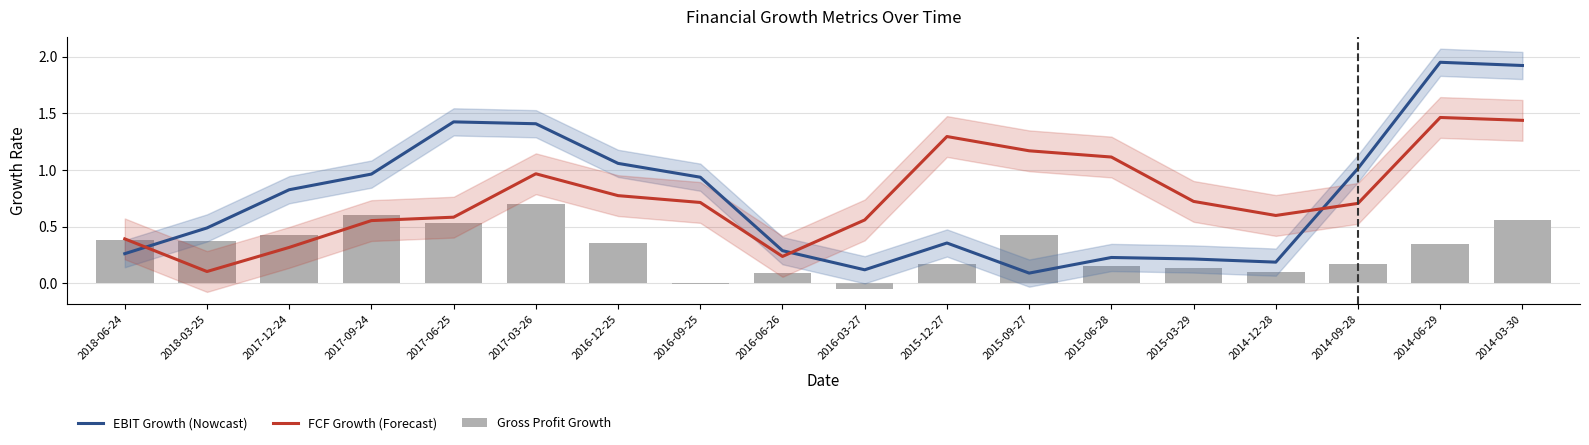

What is the maximum value shown in the chart?

1.9